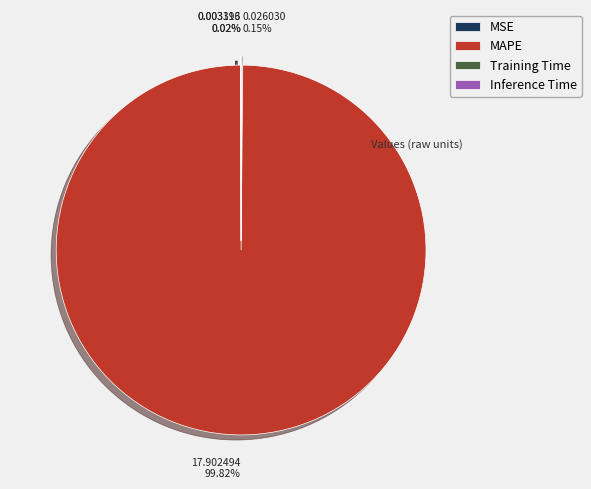

Which slice is the largest?

MAPE